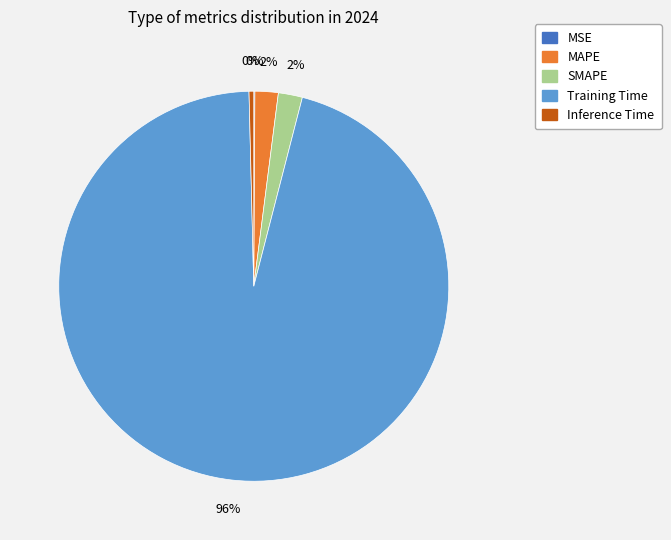

To the nearest percent, what portion does MAPE represent?

2%